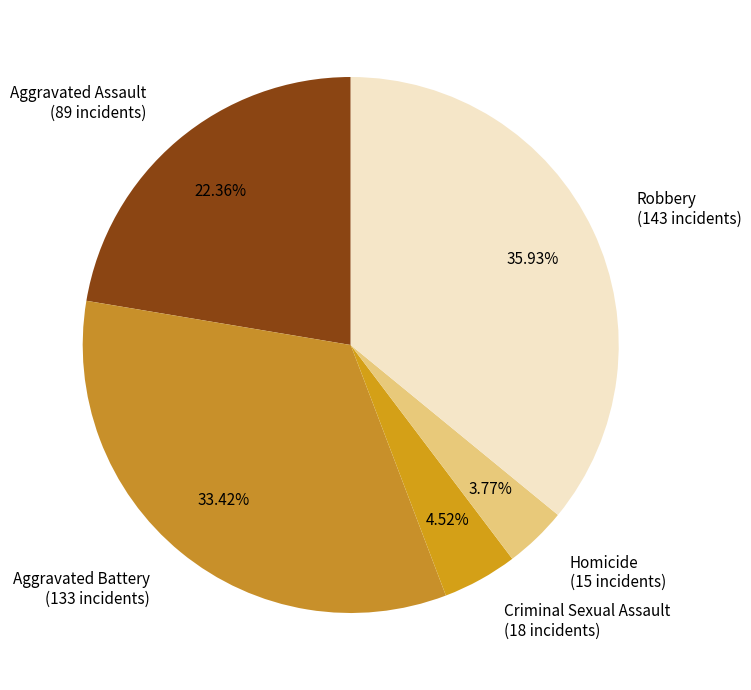

Does Aggravated Assault account for over 50% of the chart?

No